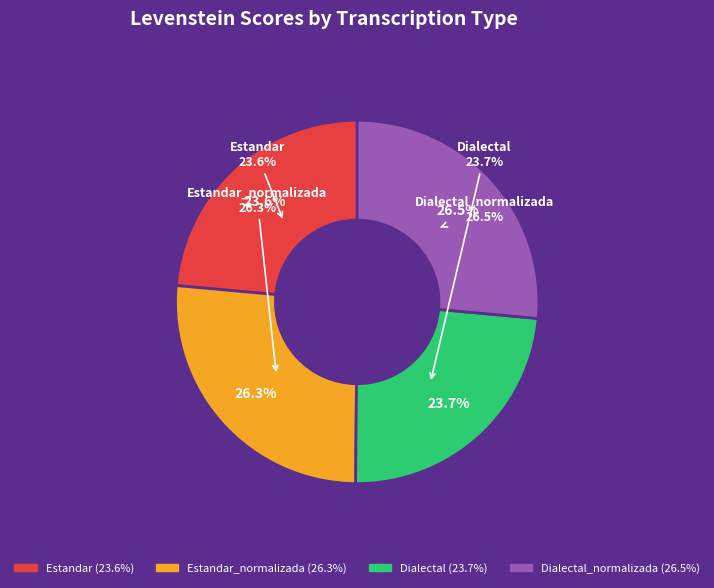

To the nearest percent, what portion does Estandar represent?

24%